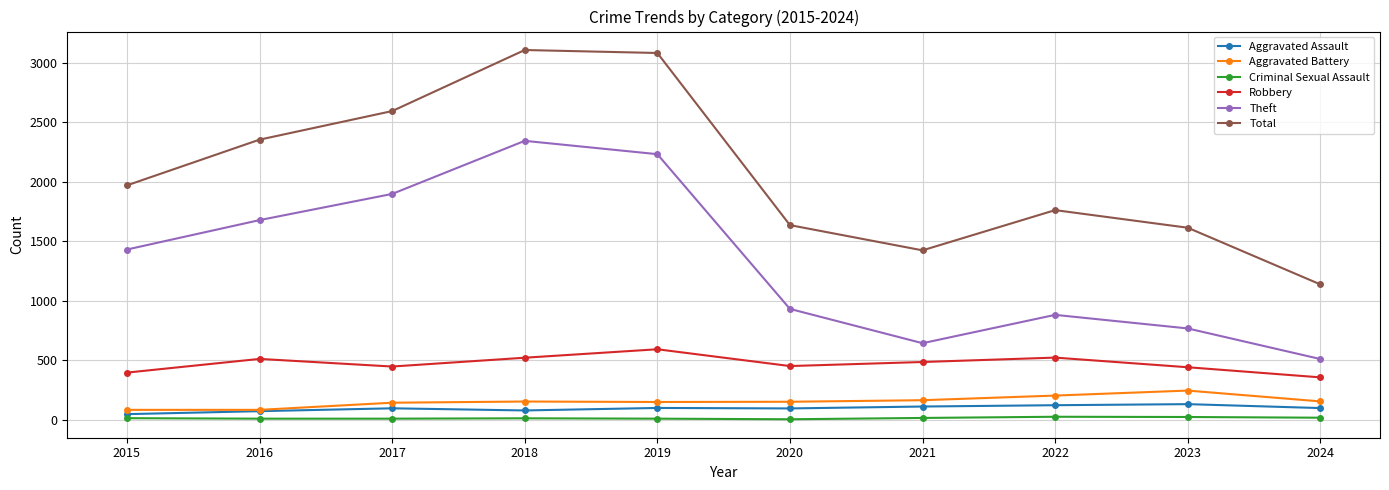

True or false: Criminal Sexual Assault has more than 0 points higher than both neighbors.

True